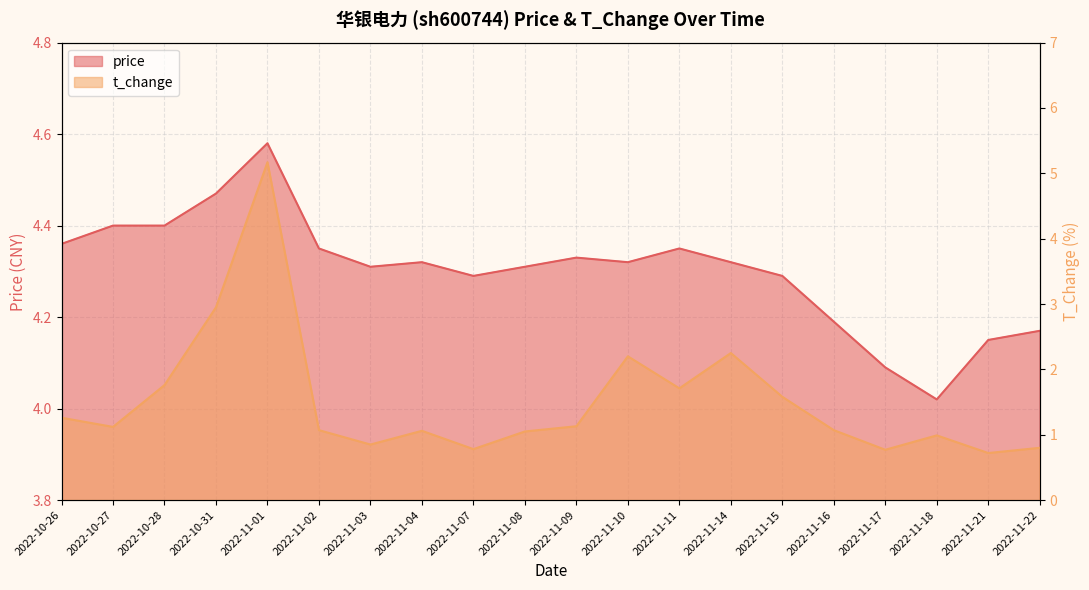

What is the approximate value of price at 2022-11-15?

4.3